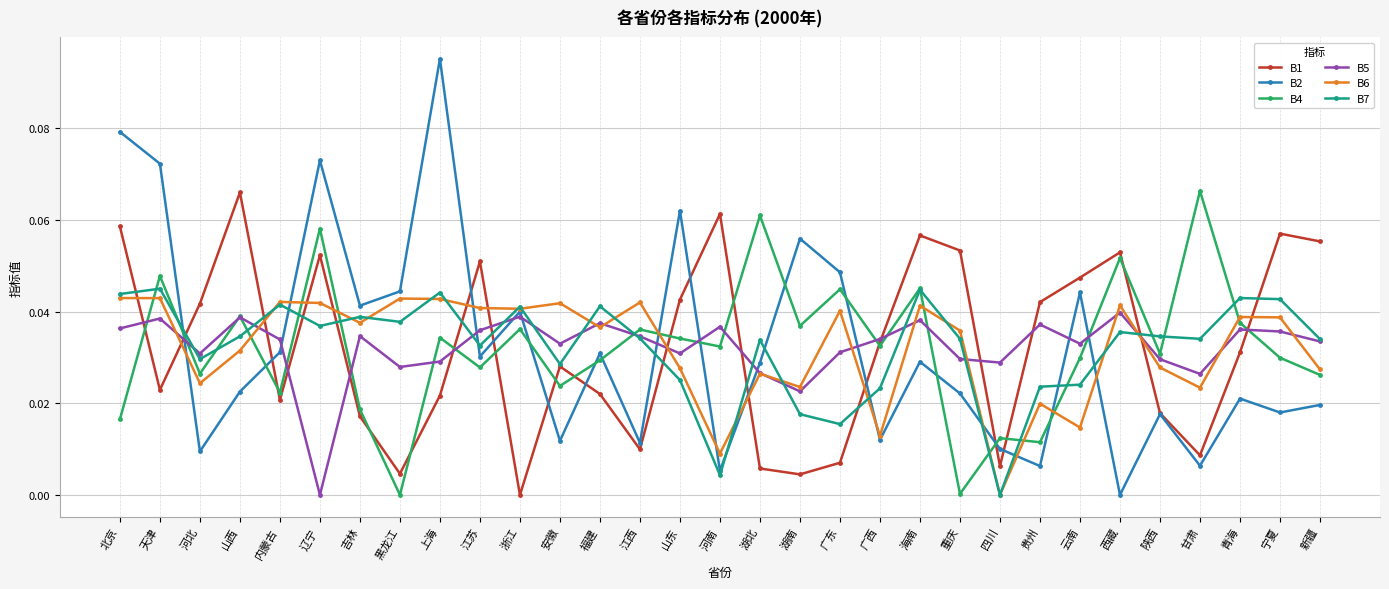

What position from the right is 河南?

16